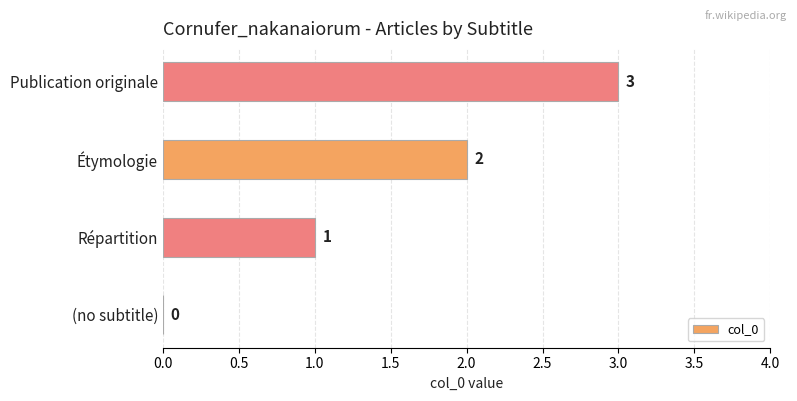

What is the sum of all values?

6